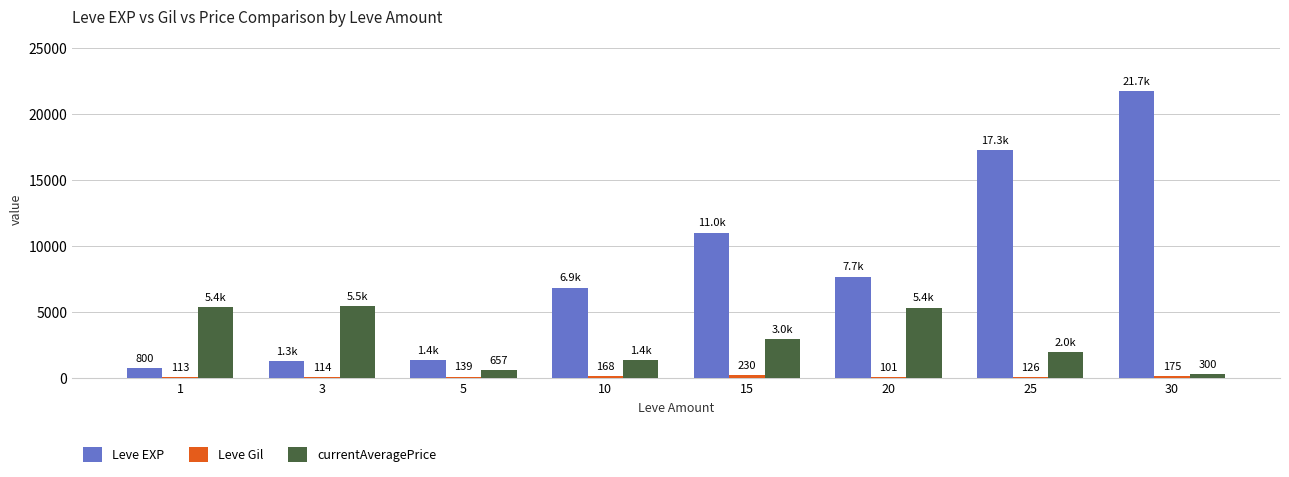

Which series has the largest total across all categories?

Leve EXP